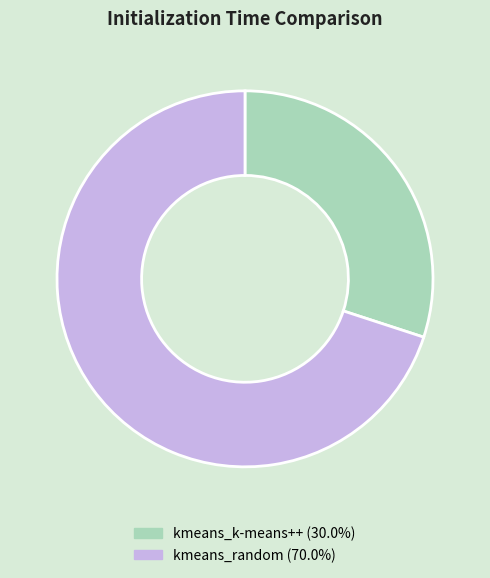

Combined, do kmeans_random and kmeans_k-means++ account for over 50%?

Yes